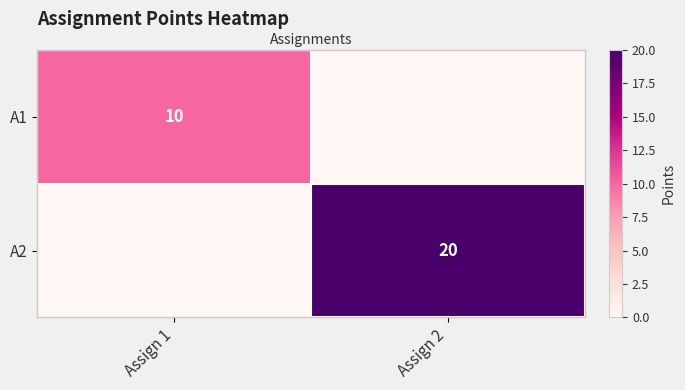

At how many categories does at least one series exceed 5?

2